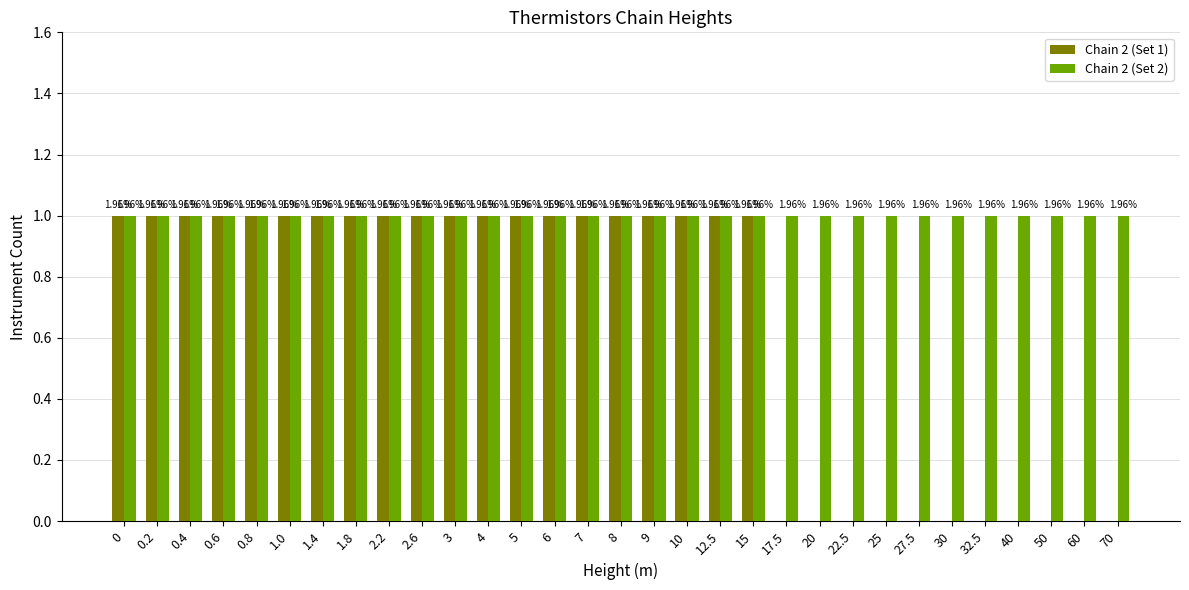

How many groups of bars are there?

31